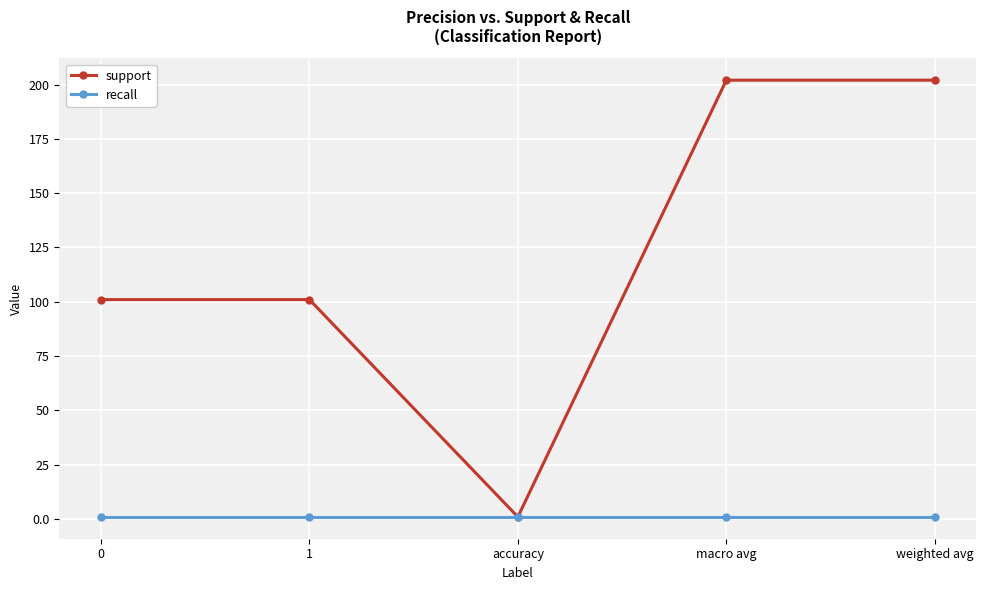

Which series has the largest total across all categories?

support